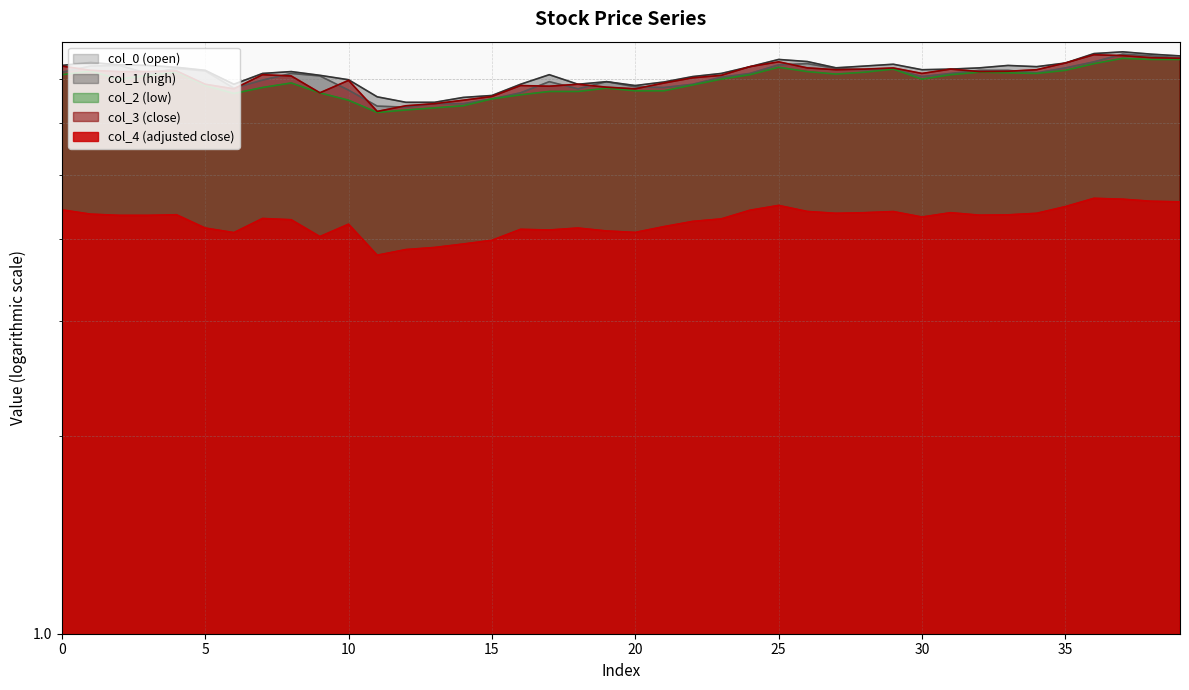

What is the greatest value displayed?

7.7